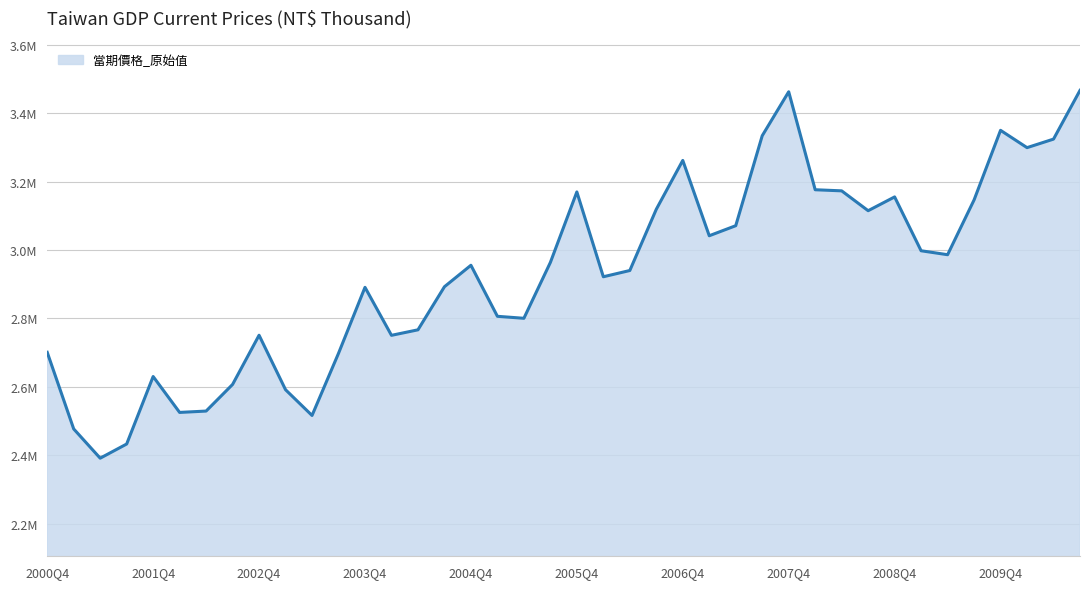

Where is the first local maximum?

2001Q4